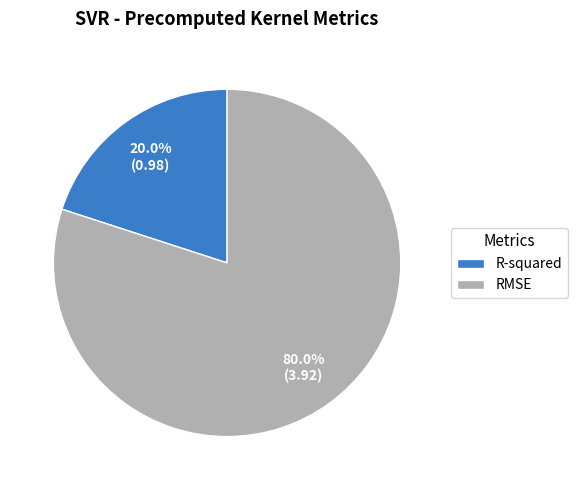

Is it true that R-squared is 20% of the pie?

True